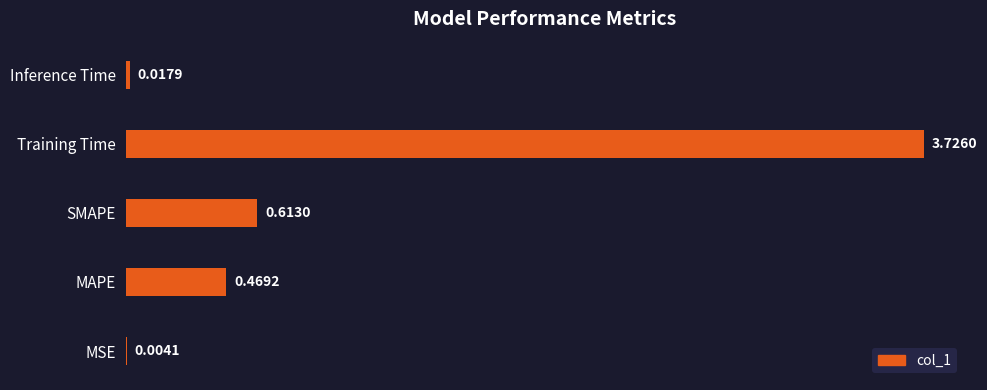

What is the sum of all values?

4.8